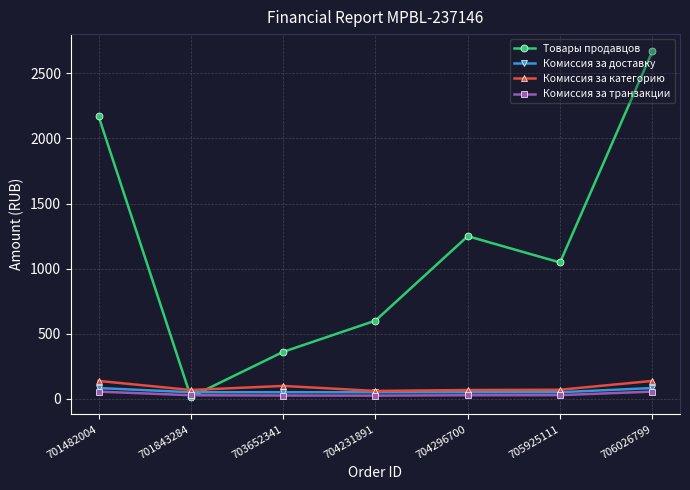

Which series has the widest spread of values?

Товары продавцов